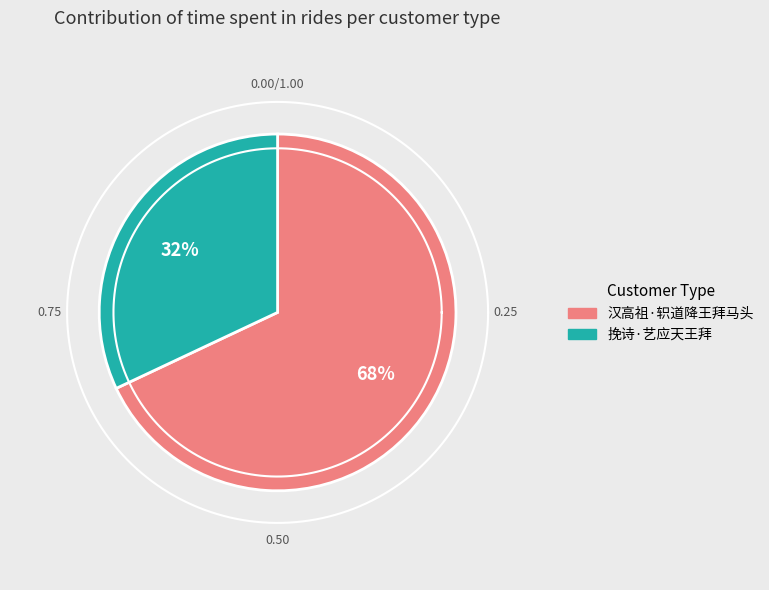

What is the largest slice in the pie chart?

汉高祖·轵道降王拜马头